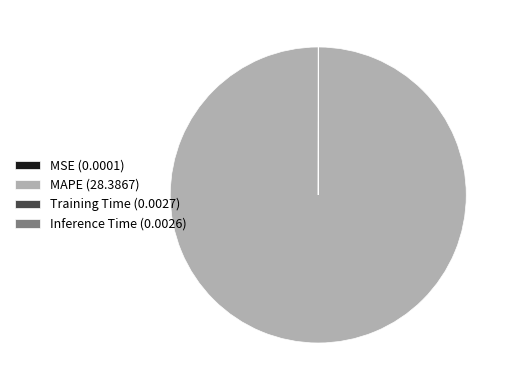

Is MAPE (28.3867) the majority of the pie?

Yes